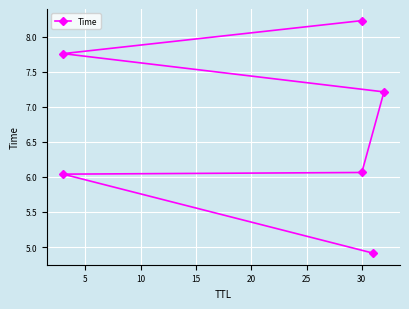

What is the difference between the maximum and minimum values?

3.3